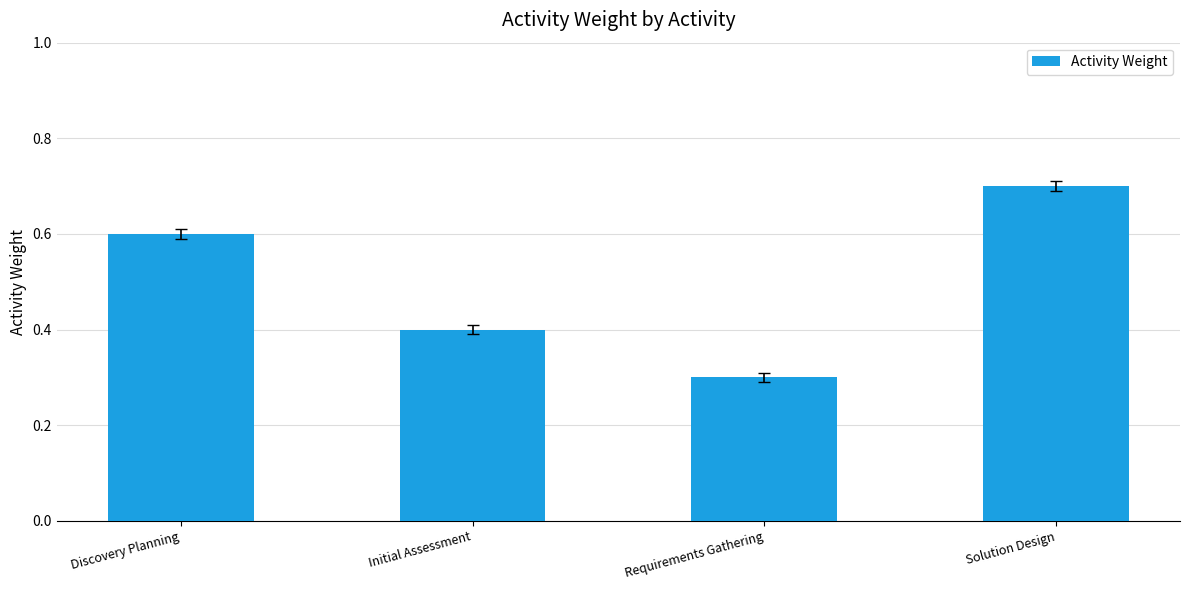

Are the bars grouped side by side (vs. stacked)?

No